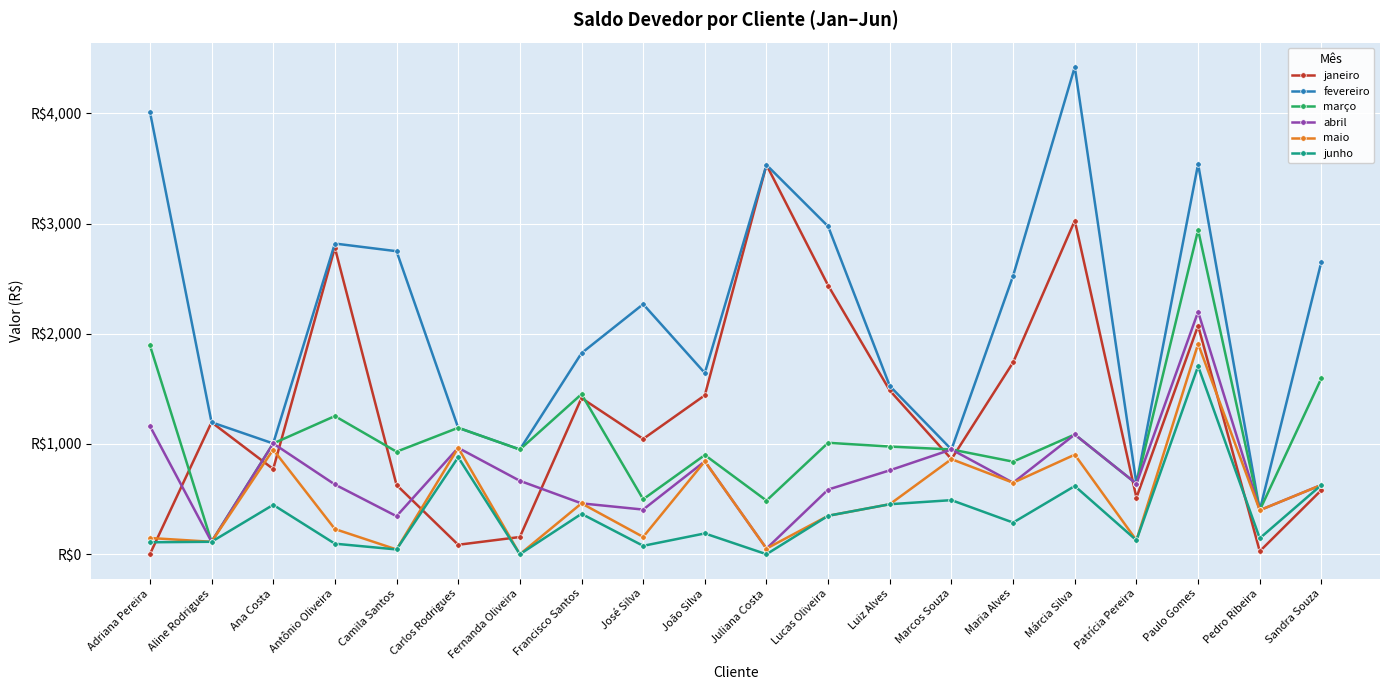

The value of janeiro at Marcos Souza is 862.8. True or false?

True